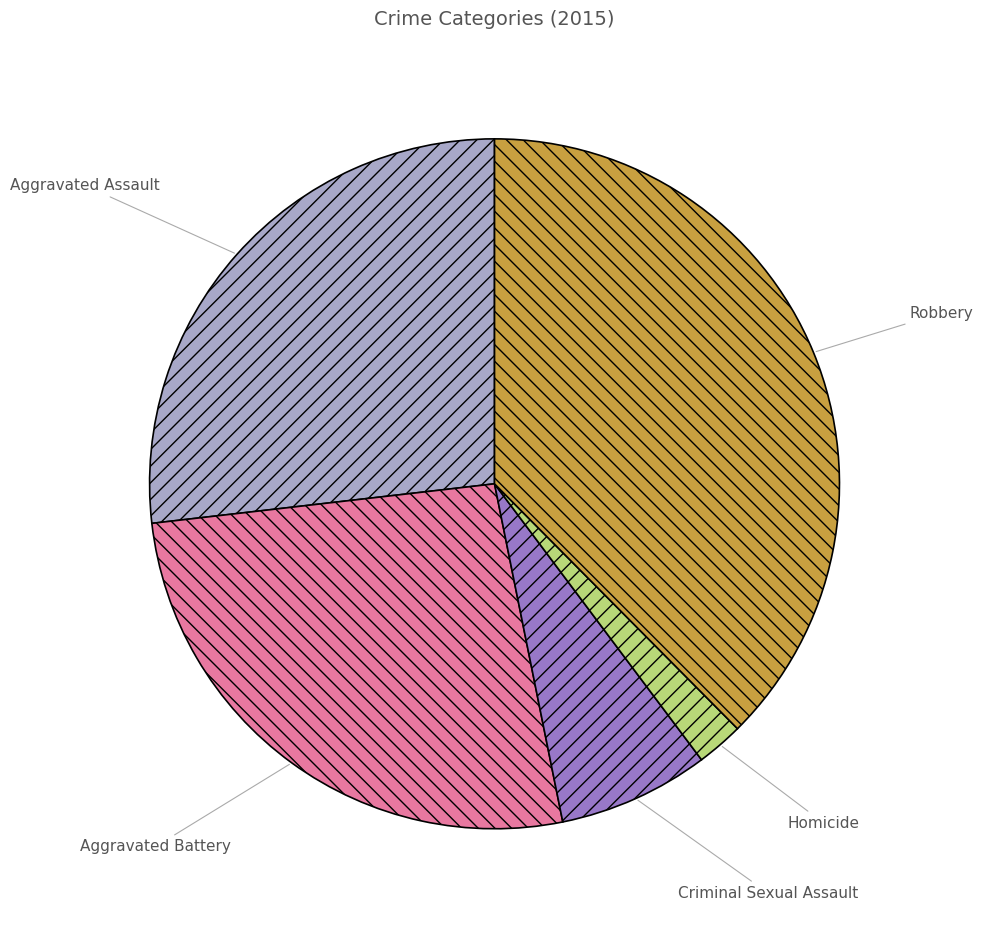

Which slice is the smallest?

Homicide